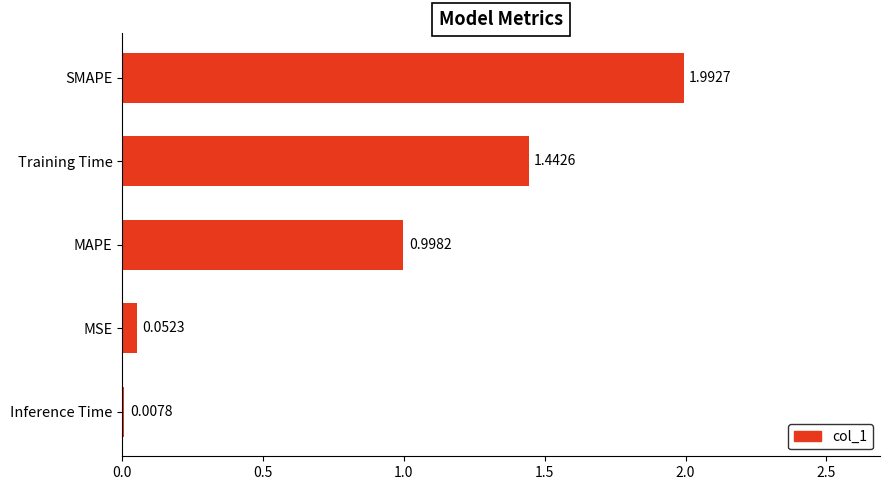

What is the sum of the values at MAPE and Training Time?

2.4